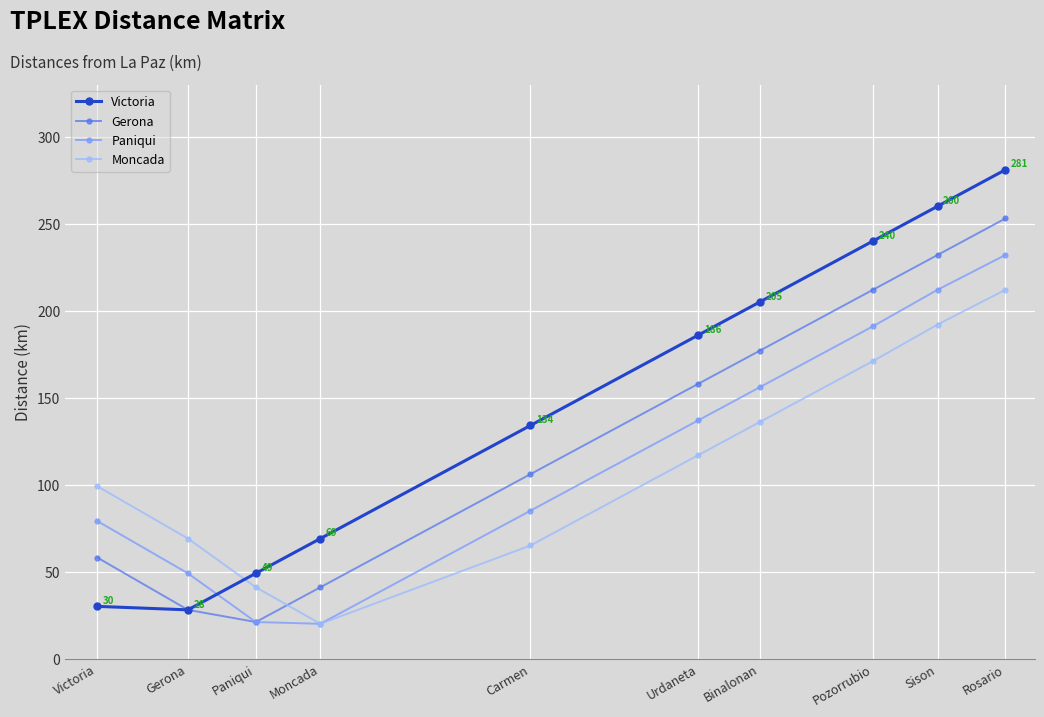

At which category is the sum across all series the highest?

Rosario